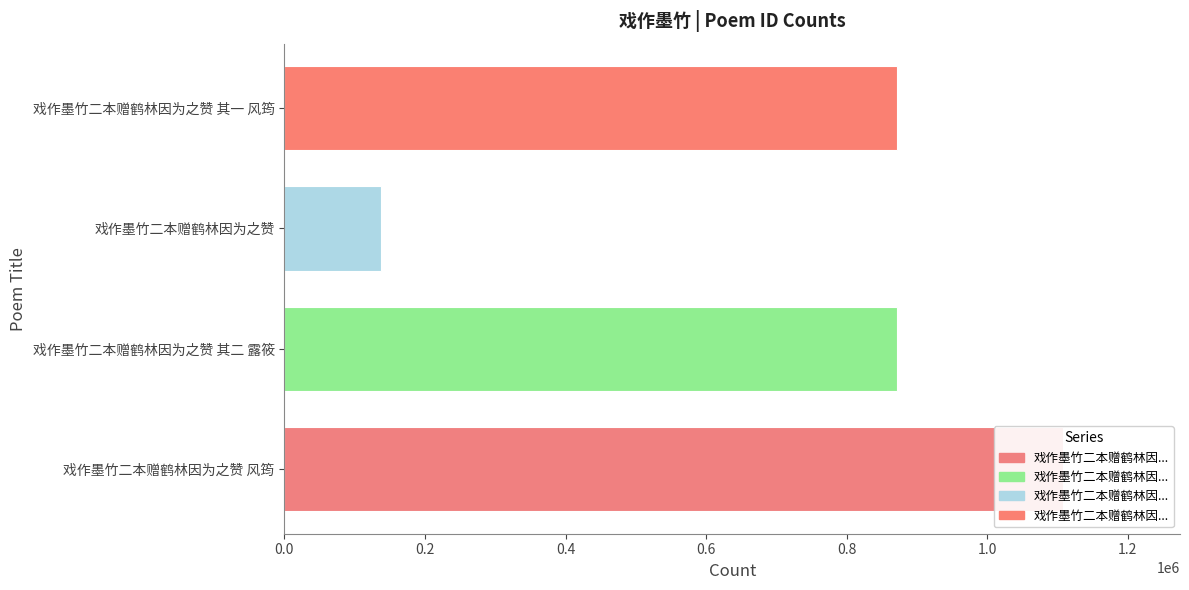

Reading right to left, extract all data points from this chart.

871508	136759	871509	1107916